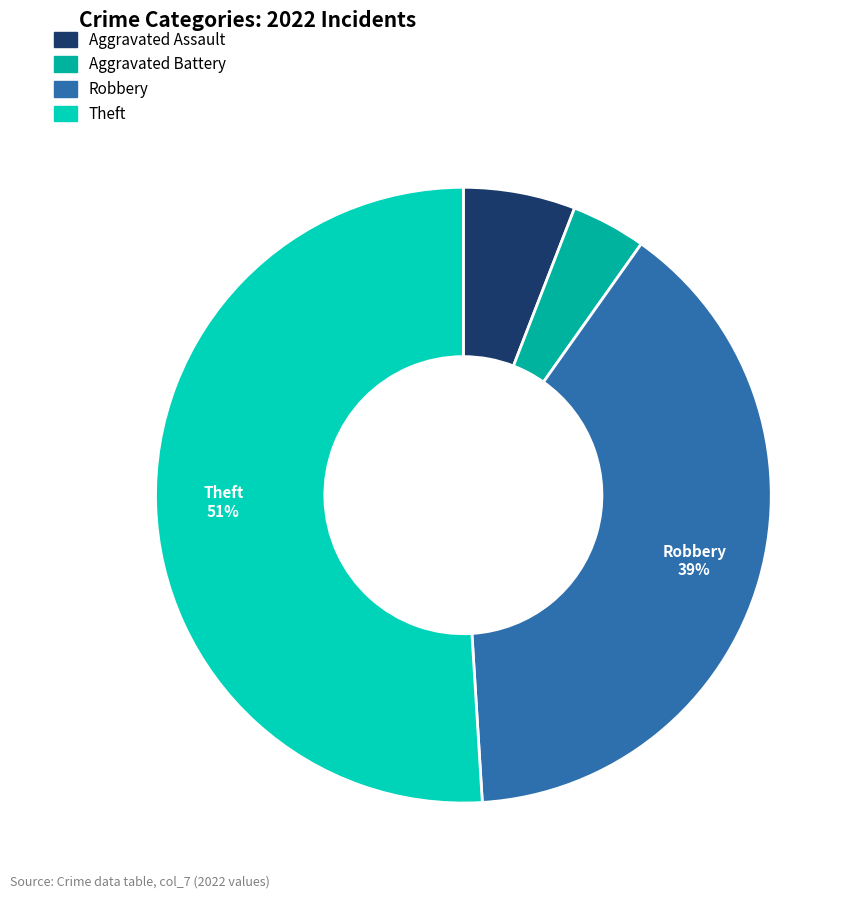

To the nearest percent, what is the average slice percentage?

25%